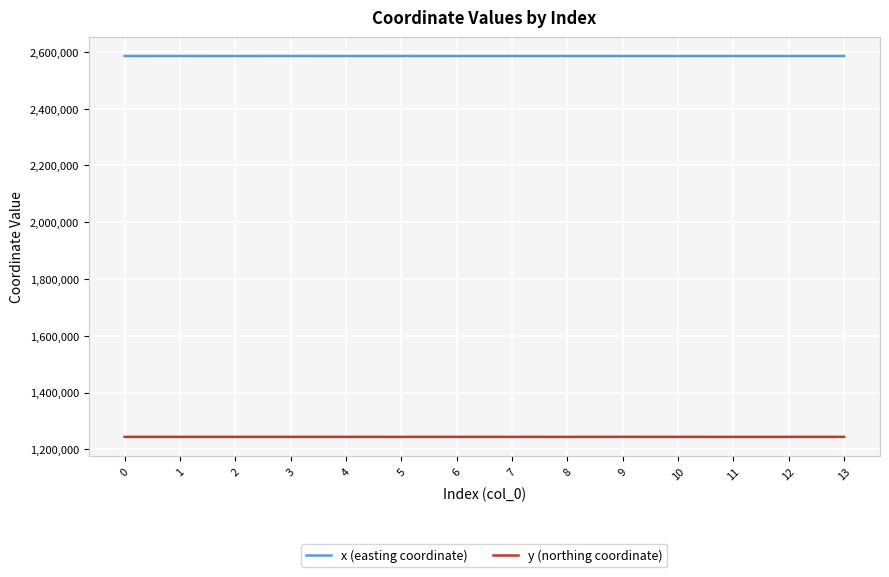

What is the difference between the maximum and minimum values in the y (northing coordinate) series?

134.4